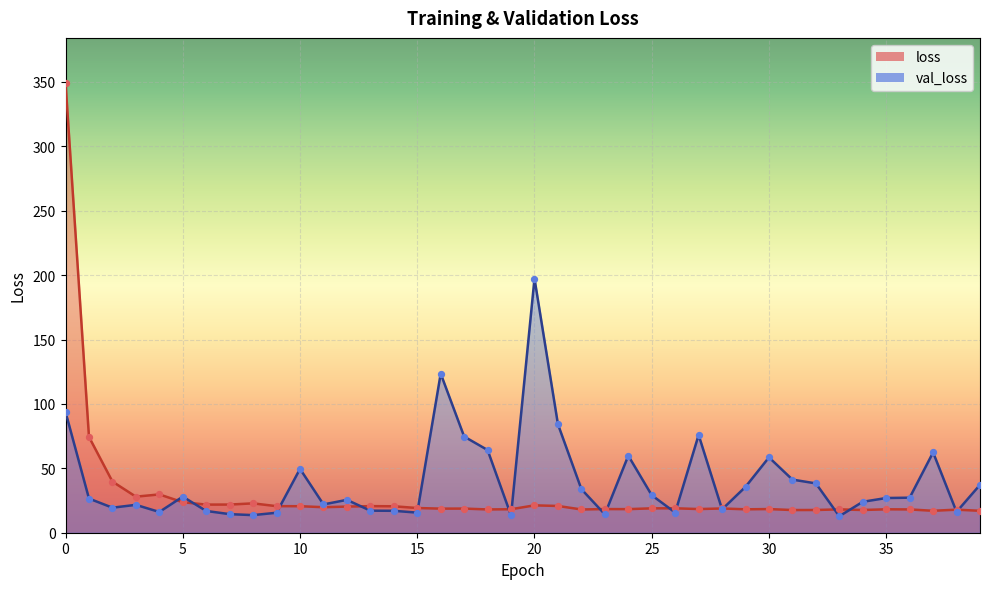

At how many categories does at least one series exceed 333?

1